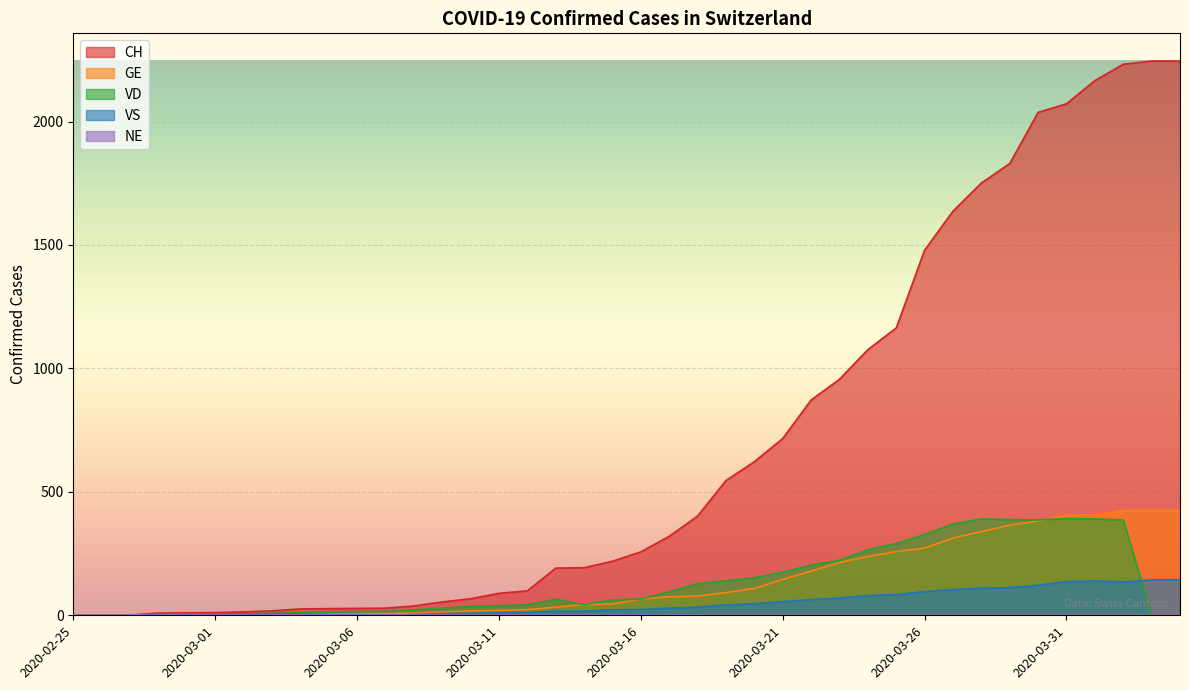

Reading right to left, extract all data points from this chart.

CH: 2245	2245	2232	2166	2072	2037	1830	1751	1637	1479	1164	1076	956	872	716	622	546	402	320	257	219	193	191	99	89	67	54	38	29	28	27	26	18	14	11	10	9	1	1	0
GE: 424	424	424	406	405	382	365	339	313	272	258	238	214	179	145	109	92	78	75	66	46	43	33	23	20	18	13	9	7	7	5	4	4	3	3	3	2	1	1	0
VD: 0	0	386	390	392	386	388	390	370	327	291	266	223	203	175	152	140	128	95	66	62	43	65	43	38	36	29	22	16	15	14	11	8	6	4	4	0	0	0	0
VS: 144	144	135	139	136	122	112	110	104	96	84	80	70	64	55	47	42	33	29	24	22	17	17	12	11	8	7	3	0	3	3	6	5	4	4	3	3	0	0	0